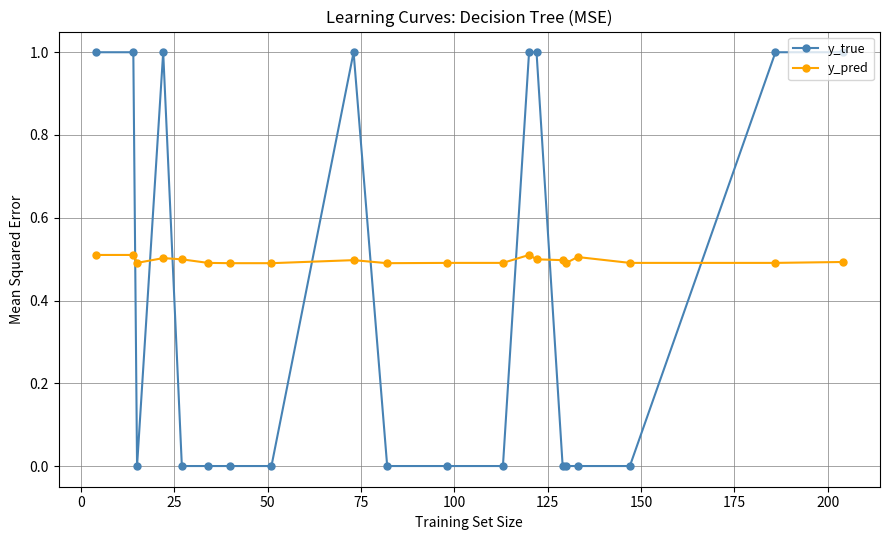

How many intersections are there between y_true and y_pred?

8